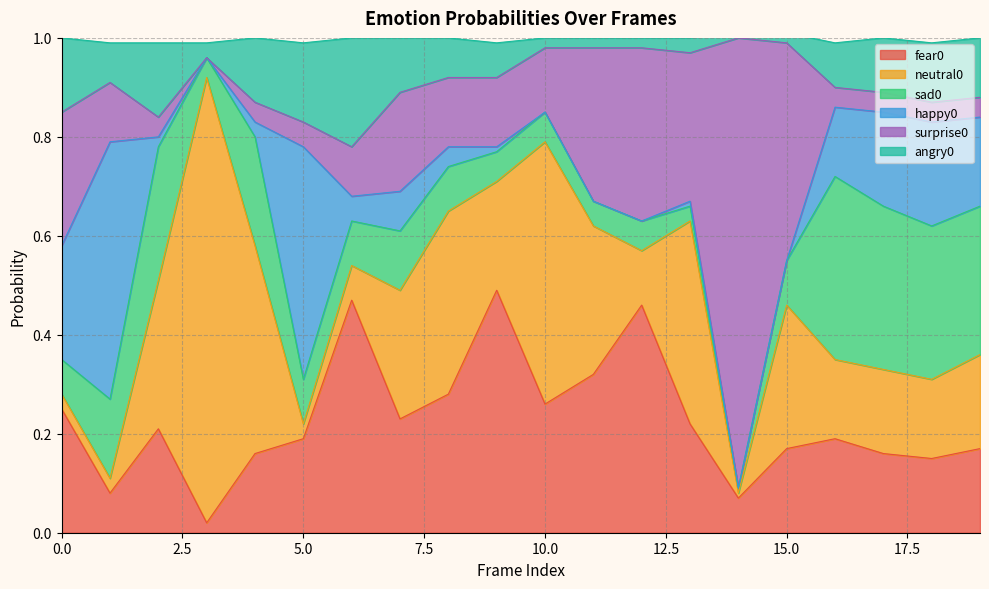

What is the difference between the maximum and second lowest values in the sad0 series?

0.3